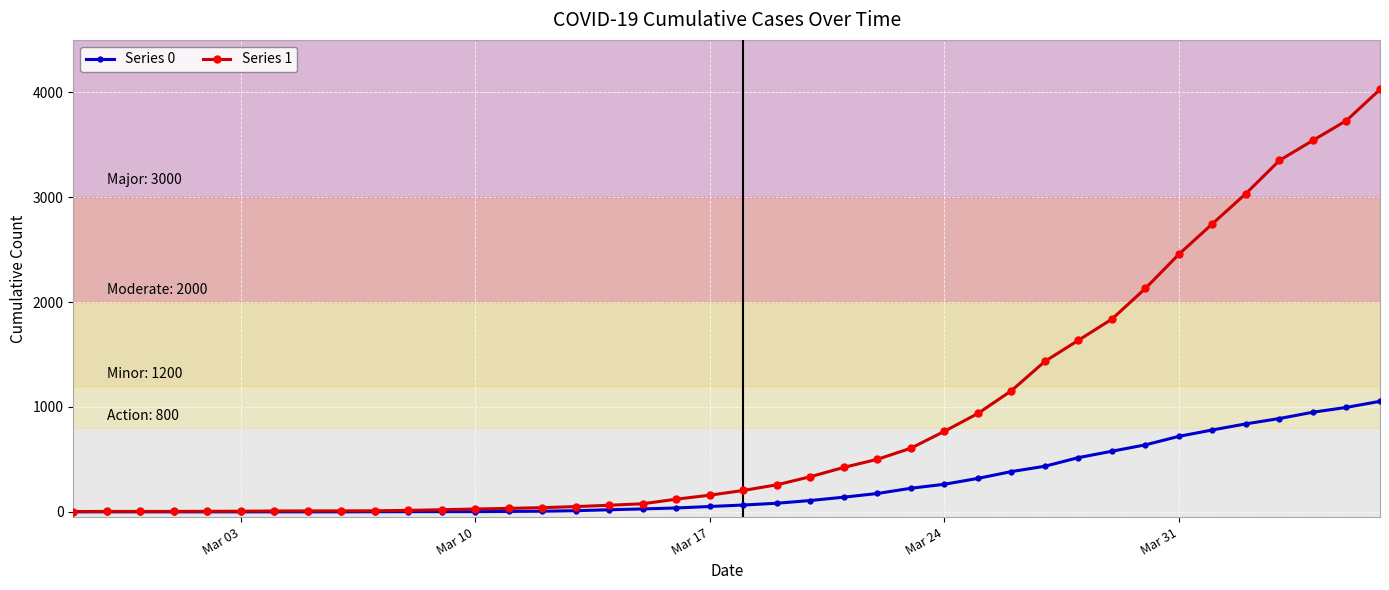

How many categories are shown in the chart?

40